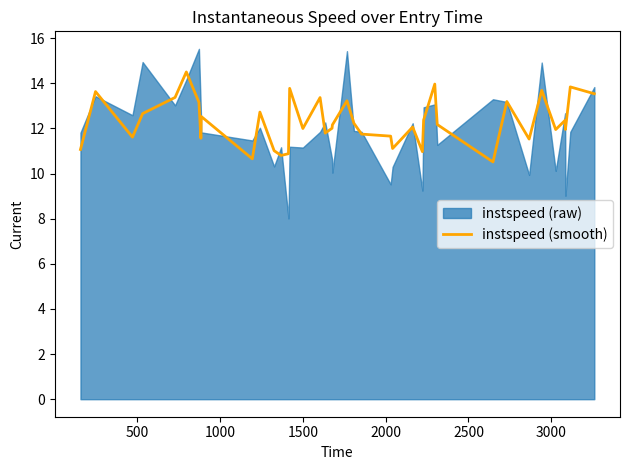

Reading left to right, what are all the values shown in this chart?

11.1	13.6	11.6	12.7	13.4	14.5	13.2	11.6	12.5	10.7	12.7	11.0	10.8	10.9	13.8	12.0	13.4	11.8	12.0	12.2	13.2	12.2	11.7	11.7	11.1	12.1	11.0	12.4	14.0	13.1	12.2	10.5	13.2	11.5	13.7	12.0	12.4	12.0	13.8	13.5